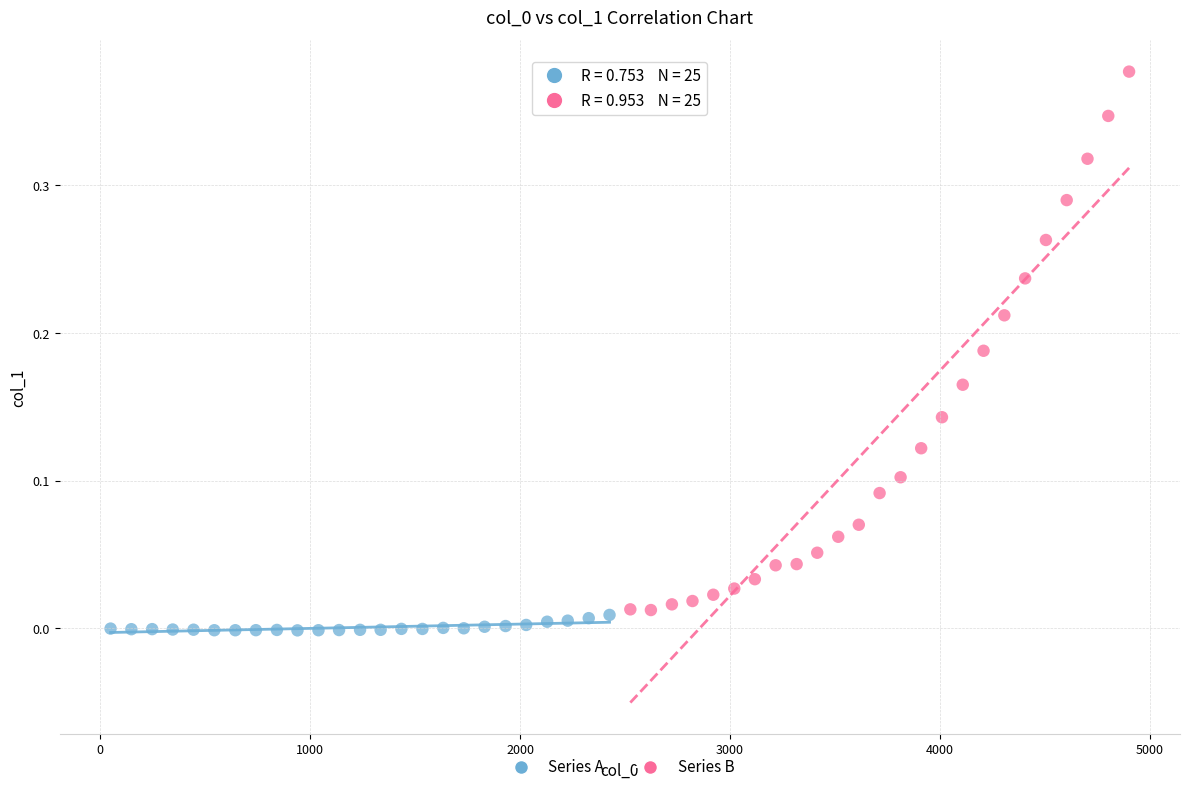

What are all the series names shown in the legend?

Series A, Series B